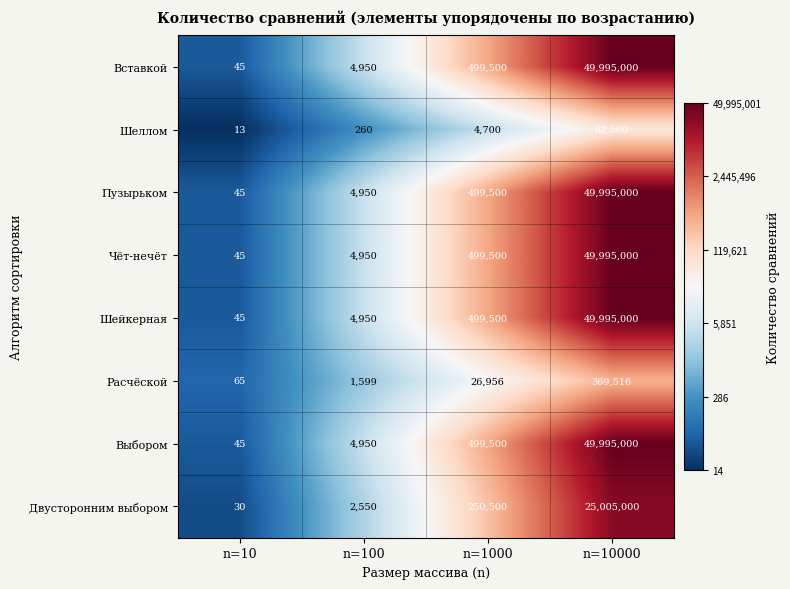

Is it true that Выбором equals 2698 at n=100?

False